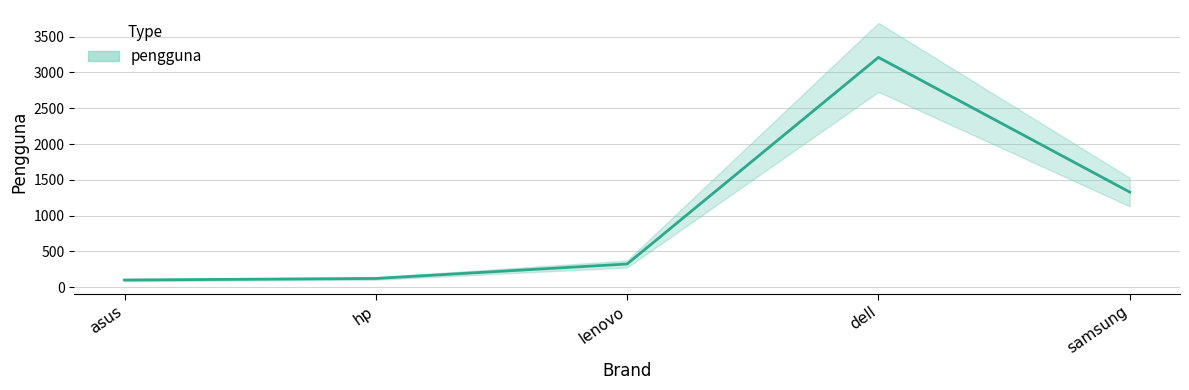

What value does the data have at hp?

122